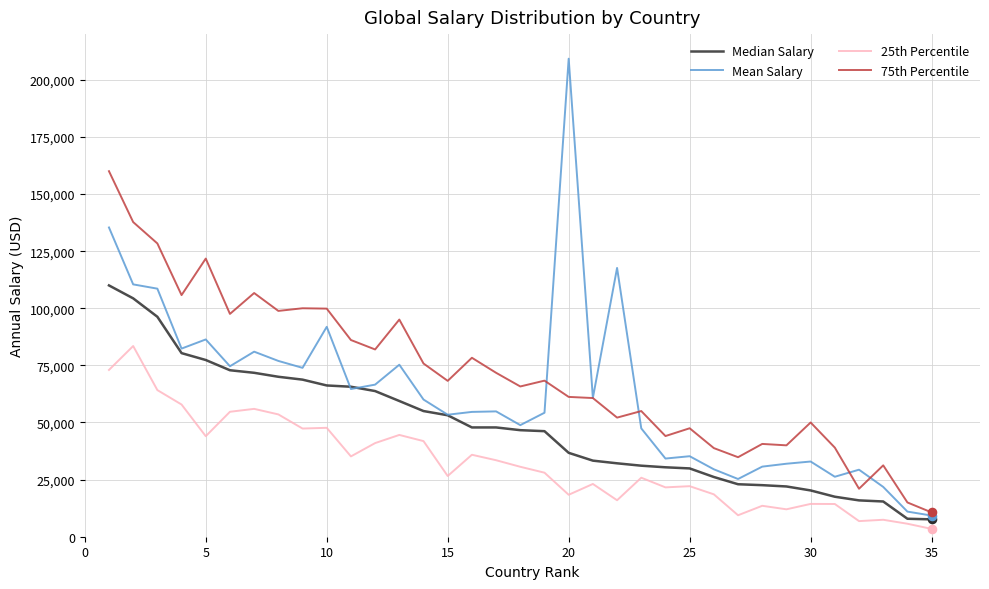

Which series has the largest range (max minus min)?

Mean Salary